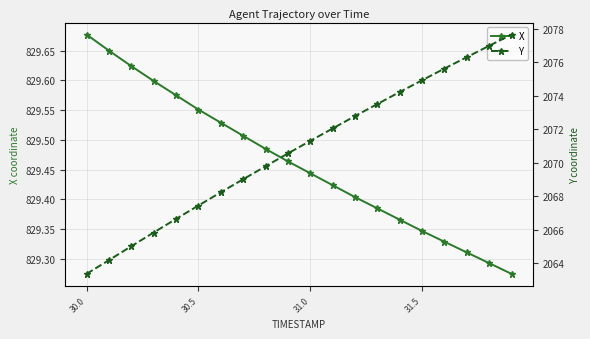

How many distinct data groups are displayed?

2